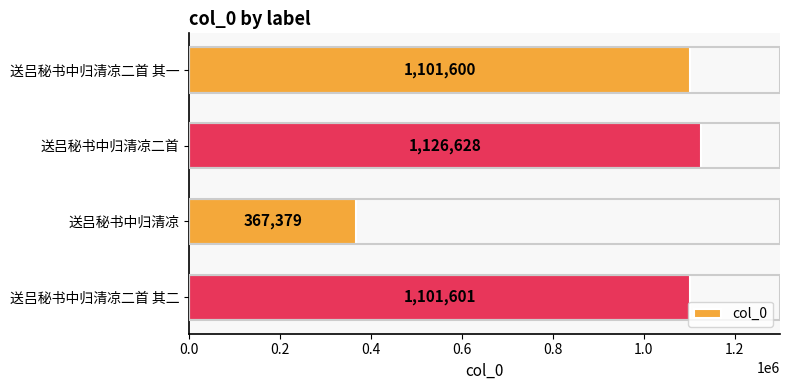

List the labels in order of value, smallest first.

送吕秘书中归清凉, 送吕秘书中归清凉二首 其一, 送吕秘书中归清凉二首 其二, 送吕秘书中归清凉二首